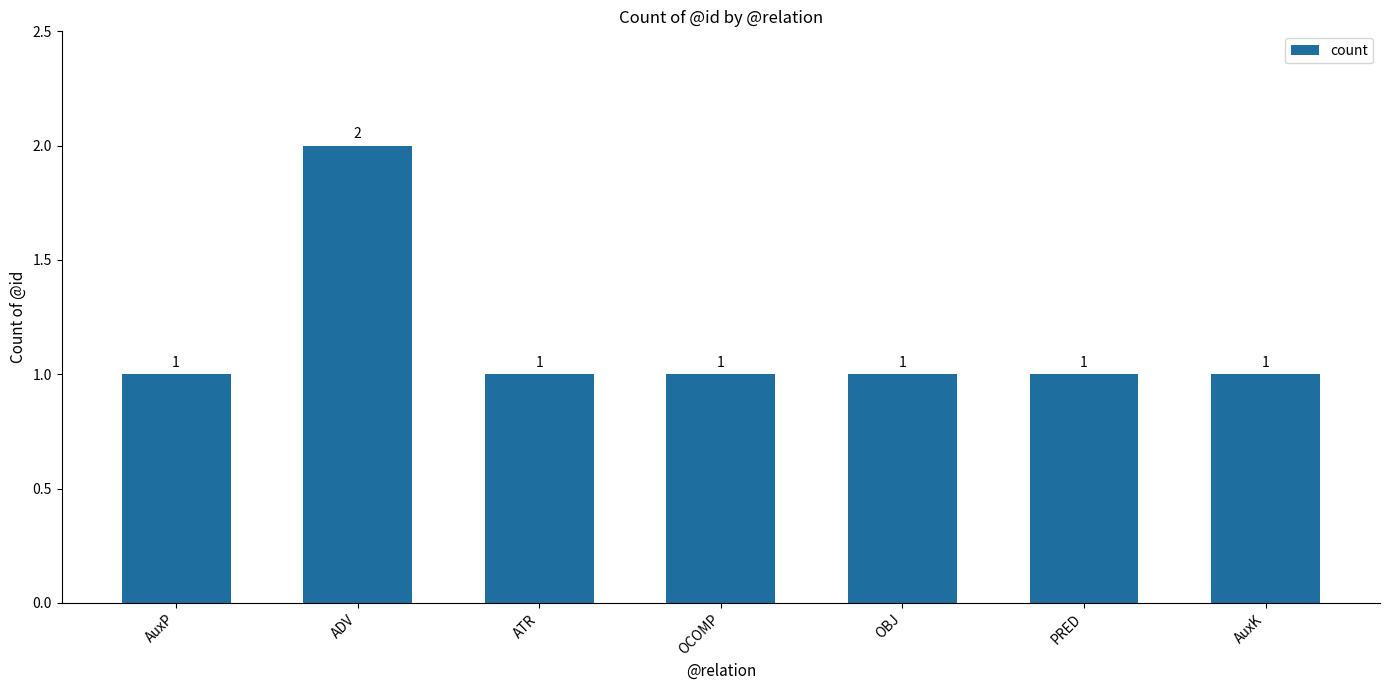

What is the average value?

1